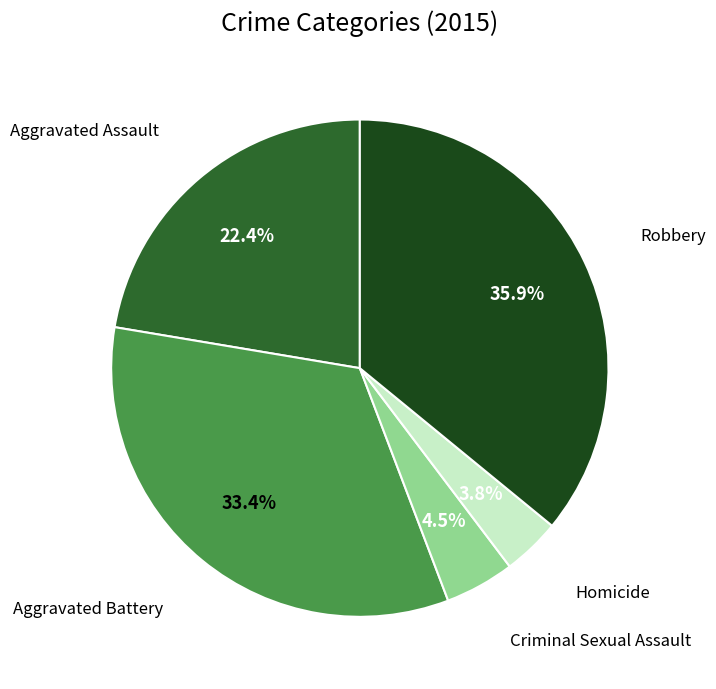

Is there any slice that represents more than half of the pie?

No